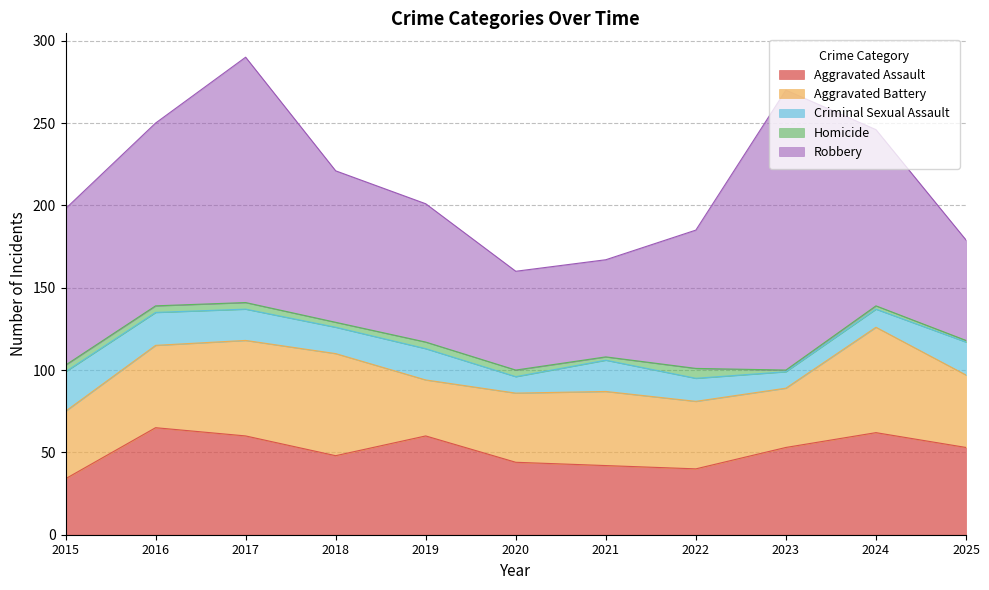

Does the chart have visible grid lines?

Yes